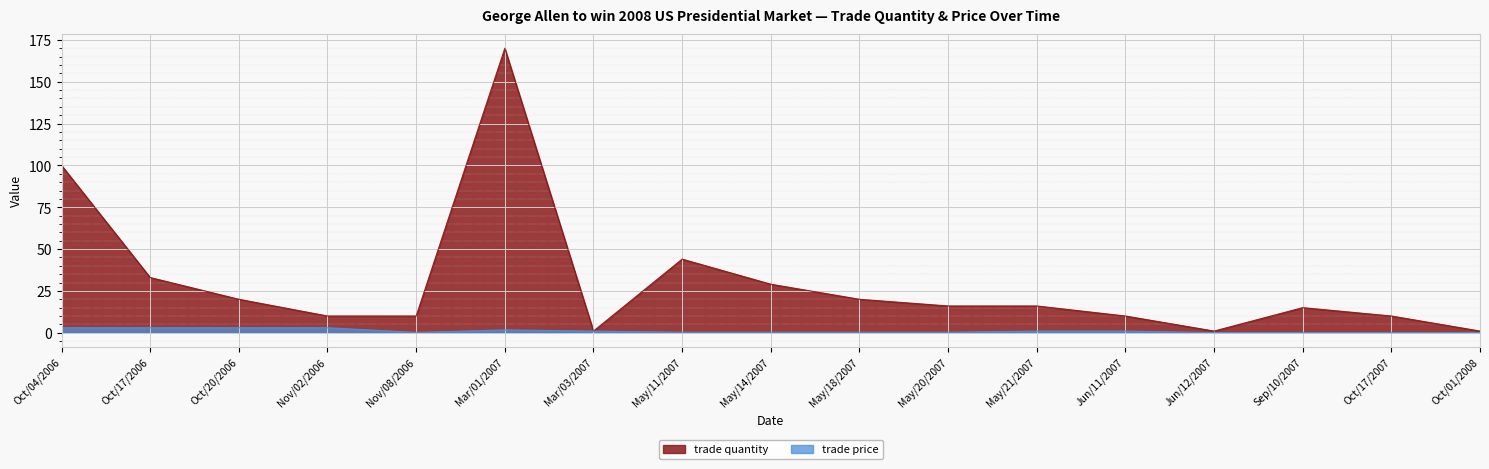

True or false: trade price has a value of 0.1 at Oct/01/2008.

True